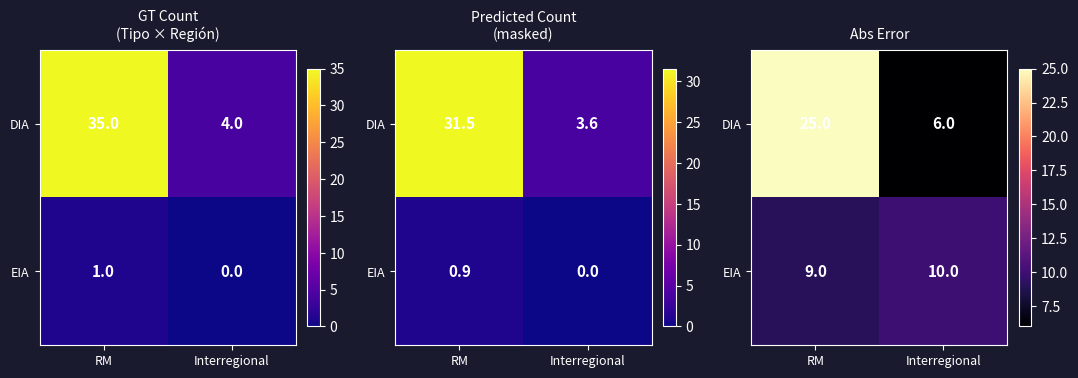

At Interregional, list the series in order from largest to smallest.

EIA, DIA